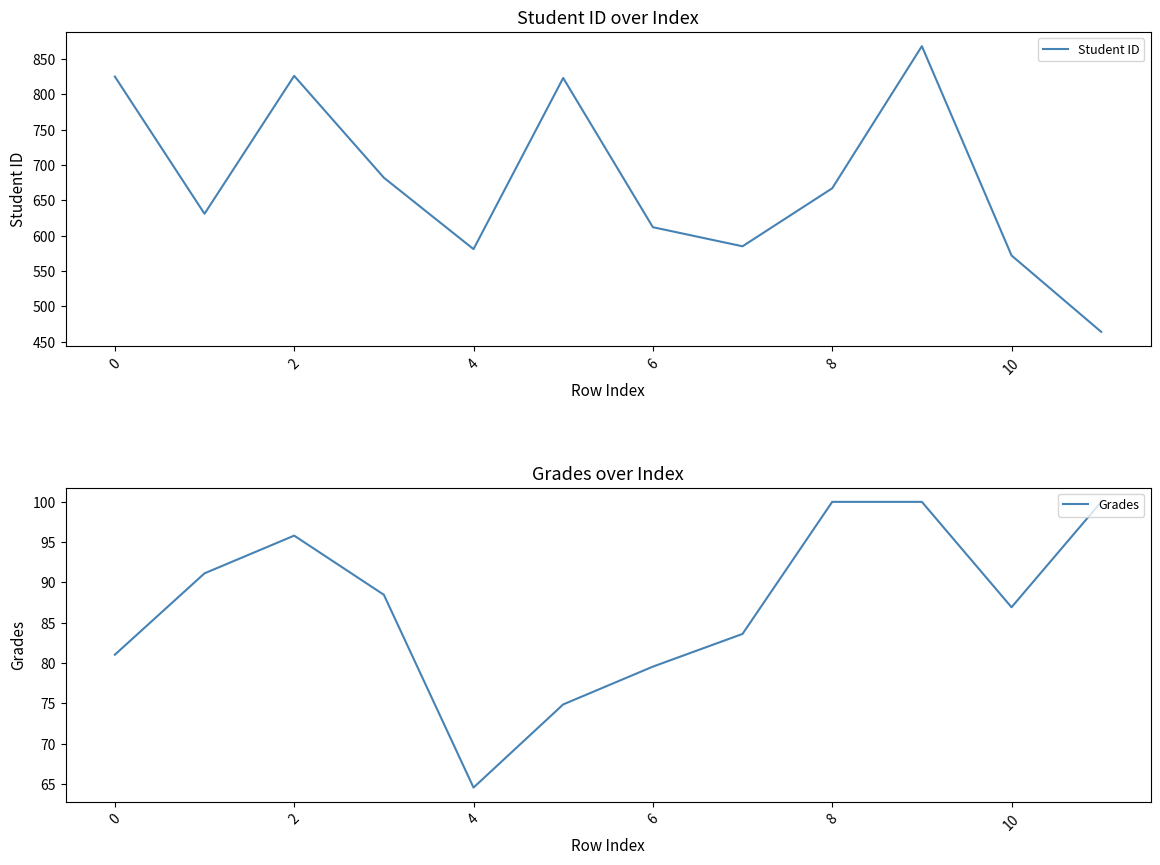

How many distinct data groups are displayed?

2